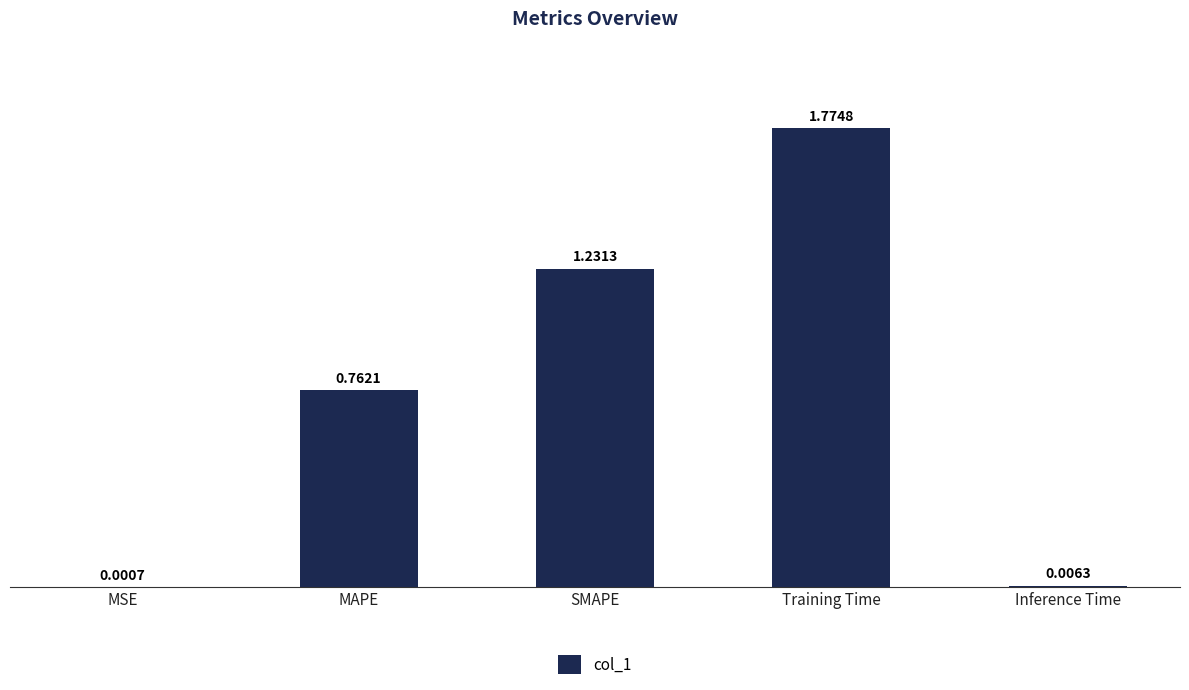

Which category has the highest value across all series?

Training Time